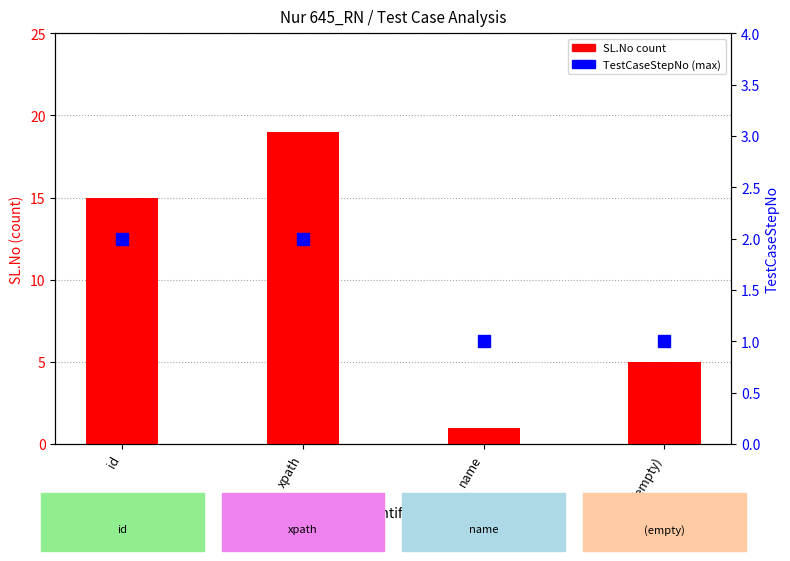

The TestCaseStepNo series shows 1 at (empty). True or false?

False